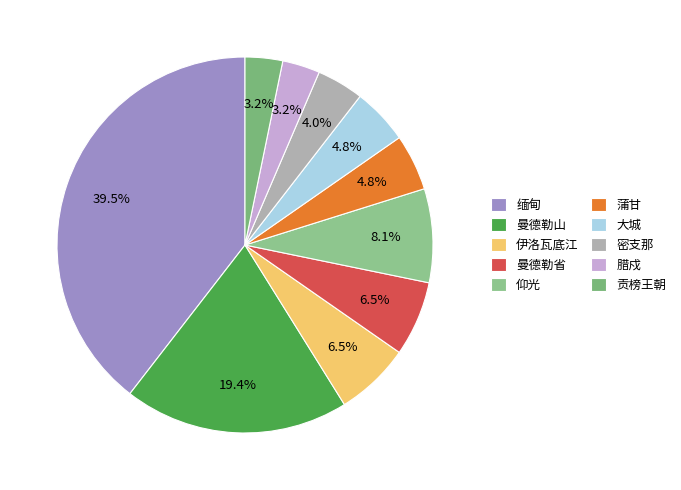

How many slices are in this pie chart?

10